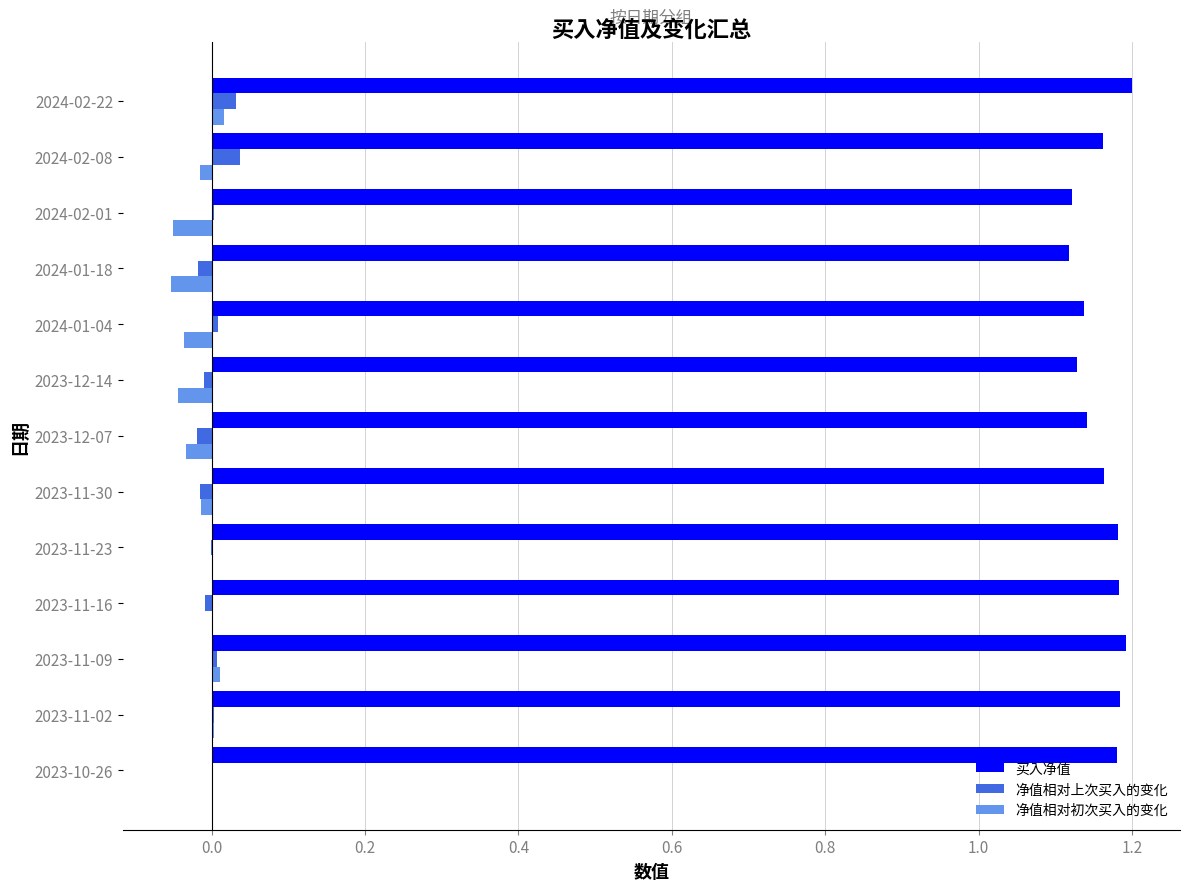

Which series has the largest total across all categories?

买入净值